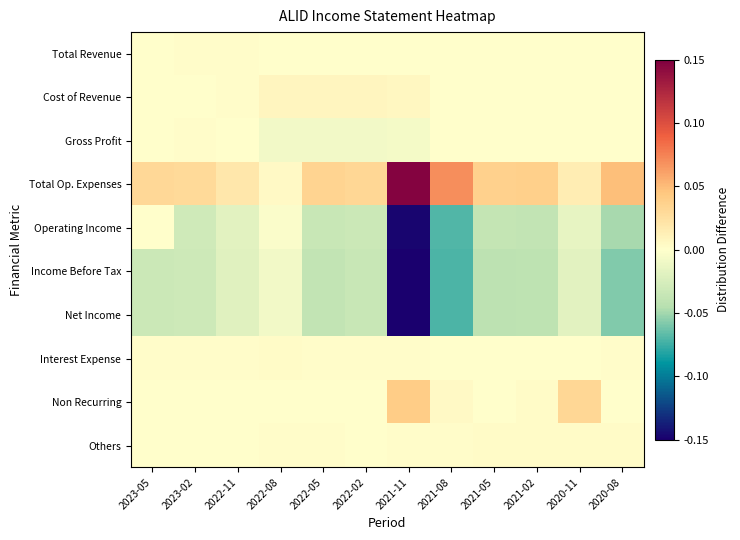

Which series has the widest spread of values?

Operating Income